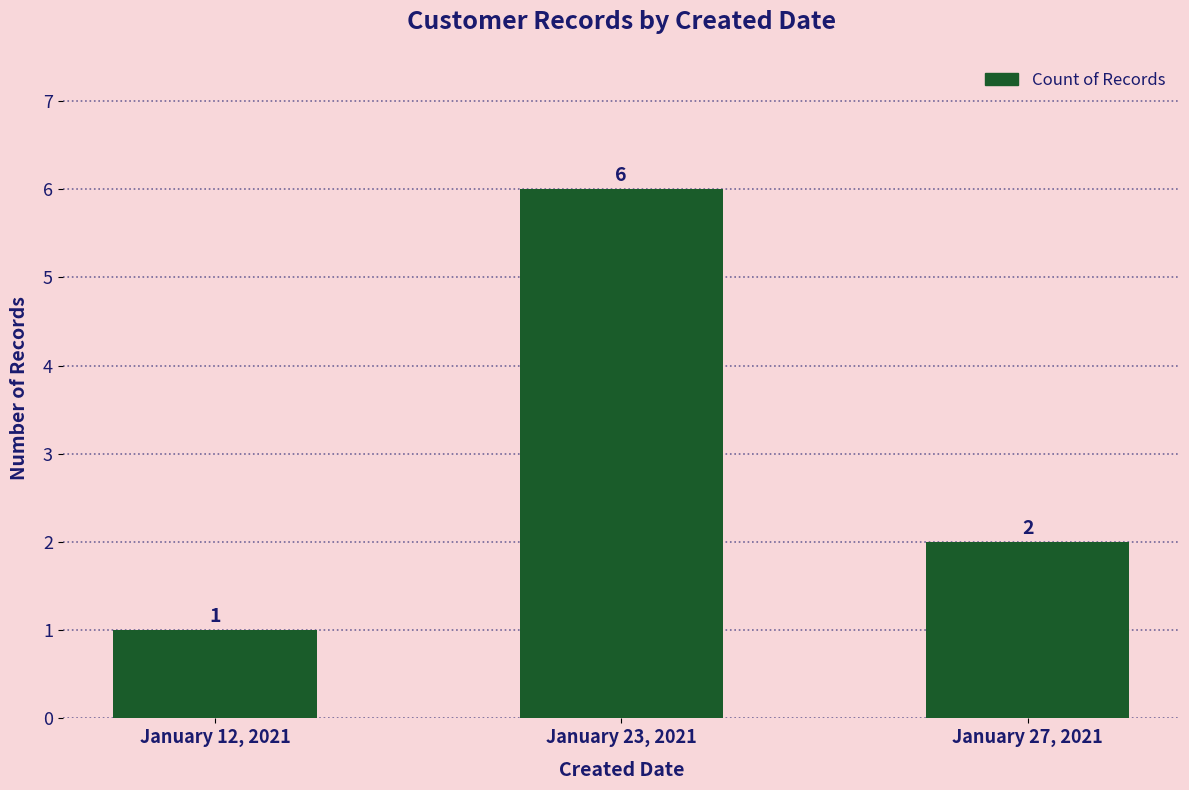

What is the difference between the maximum and second lowest values?

4